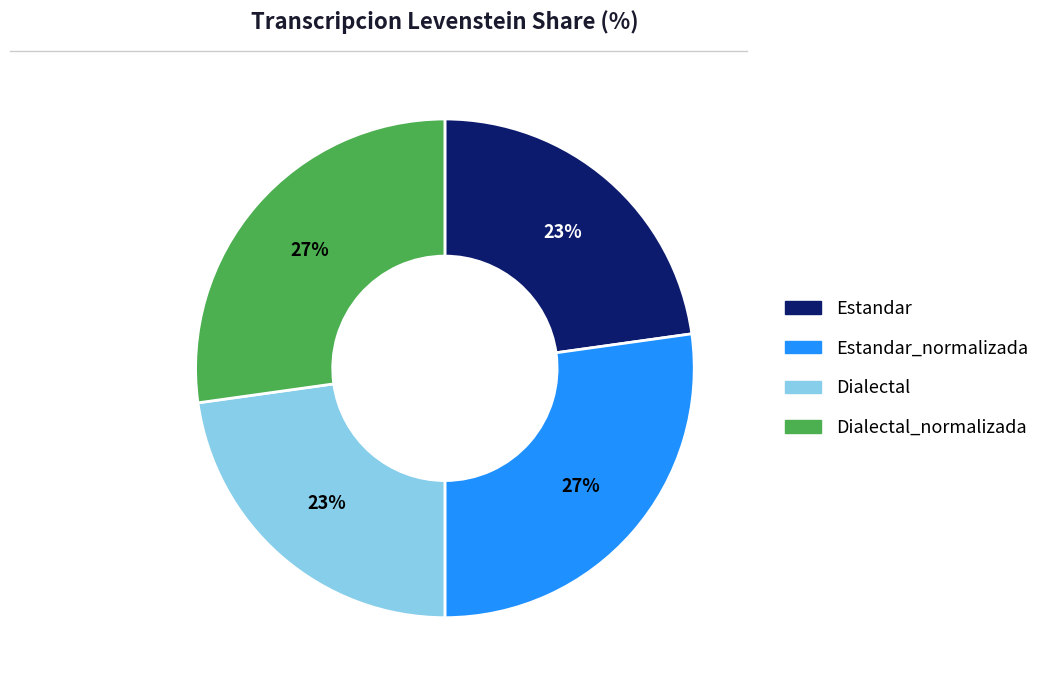

To the nearest percent, what is the difference between the largest and smallest slice percentages?

4%